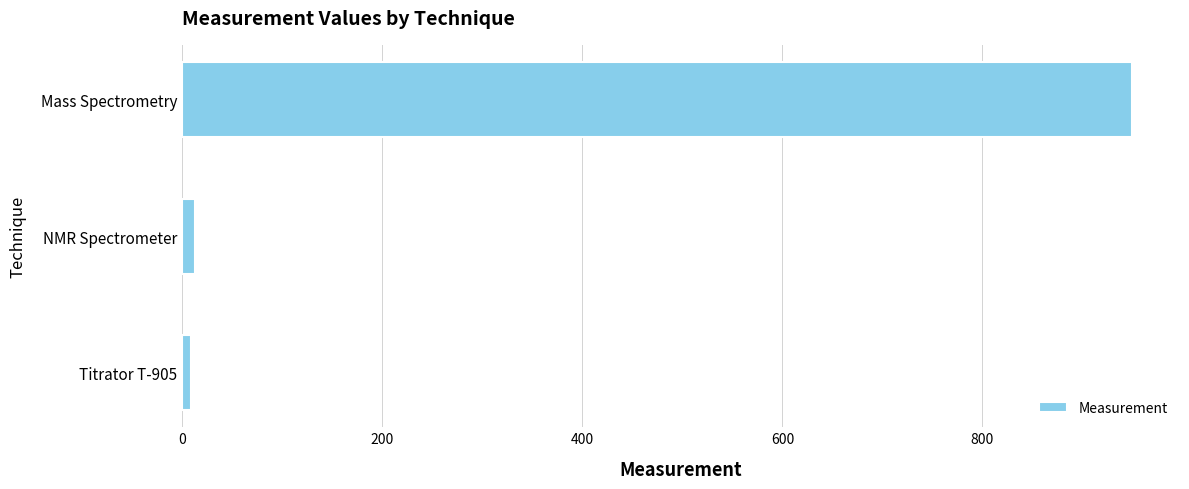

The chart shows a value of 950.0 at Mass Spectrometry. True or false?

True